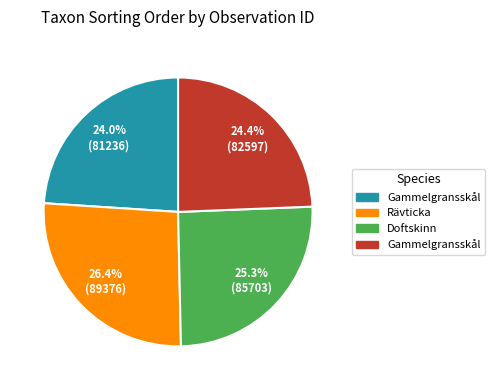

Does any single category account for the majority?

No